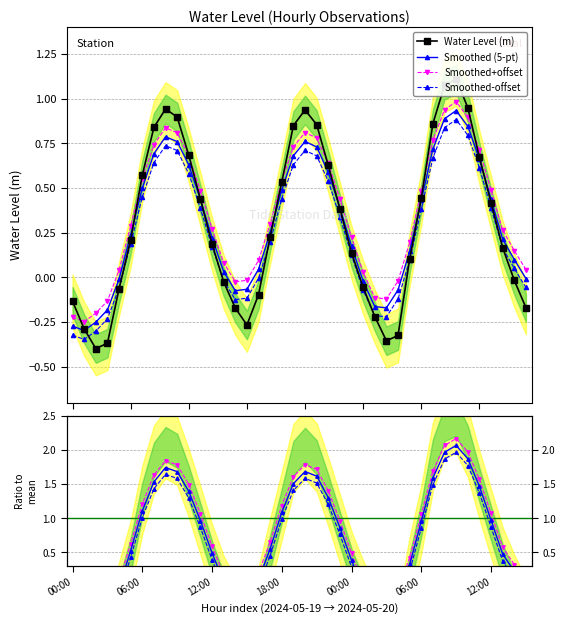

Count the number of values greater than 0.

25